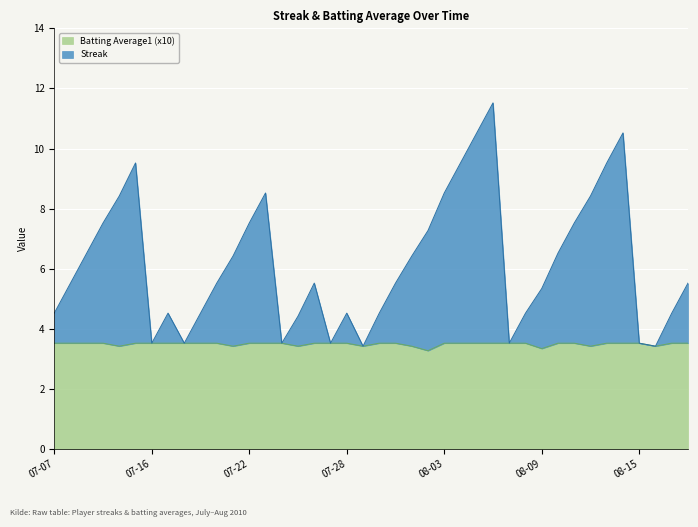

What is the difference between the highest and lowest values at 2010-08-08?

1.0